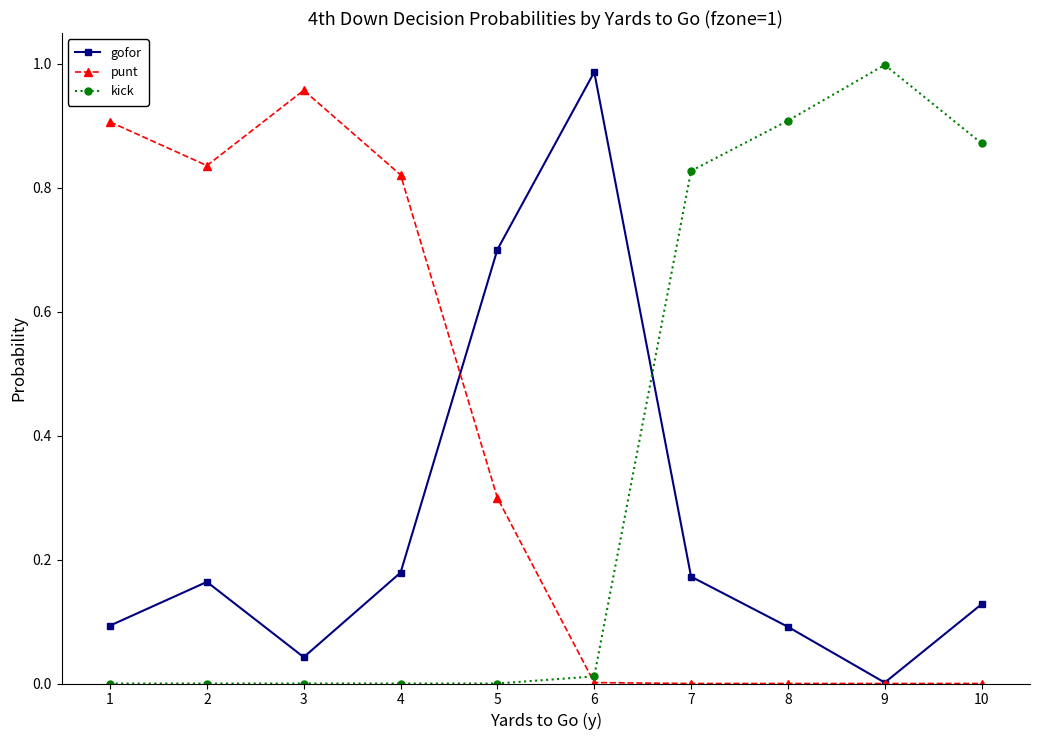

Which category has the highest value in the gofor series?

6